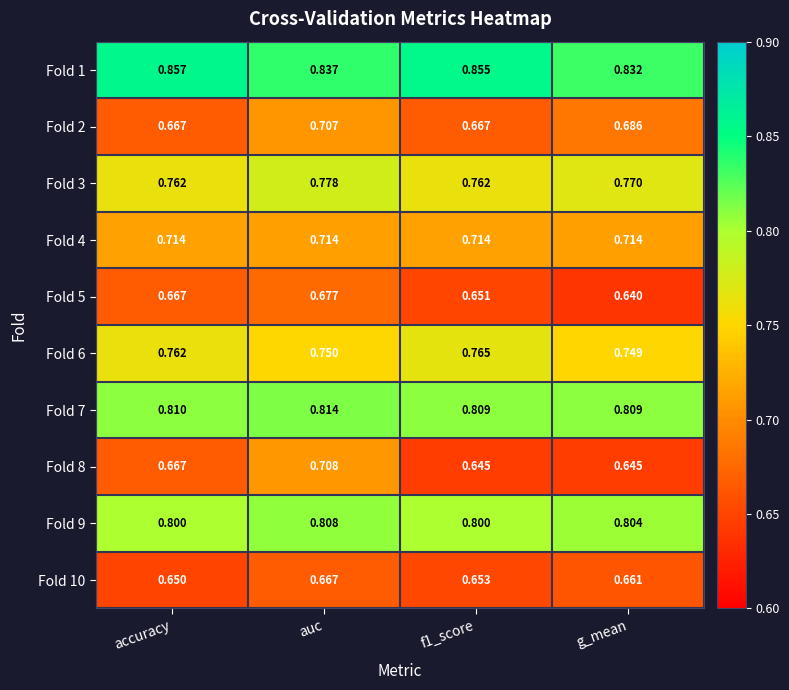

Which category has the lowest value across all series?

g_mean